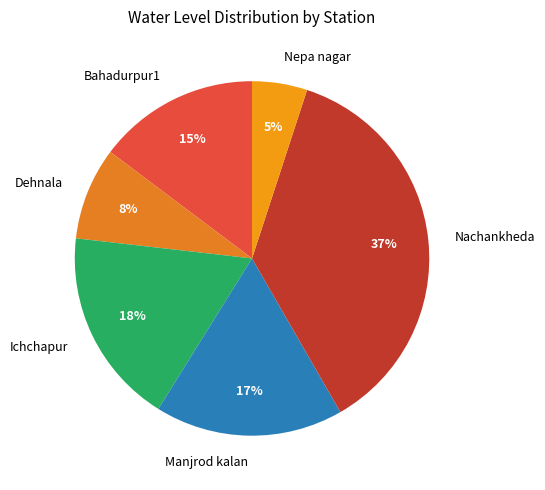

To the nearest percent, what is the average slice percentage?

17%